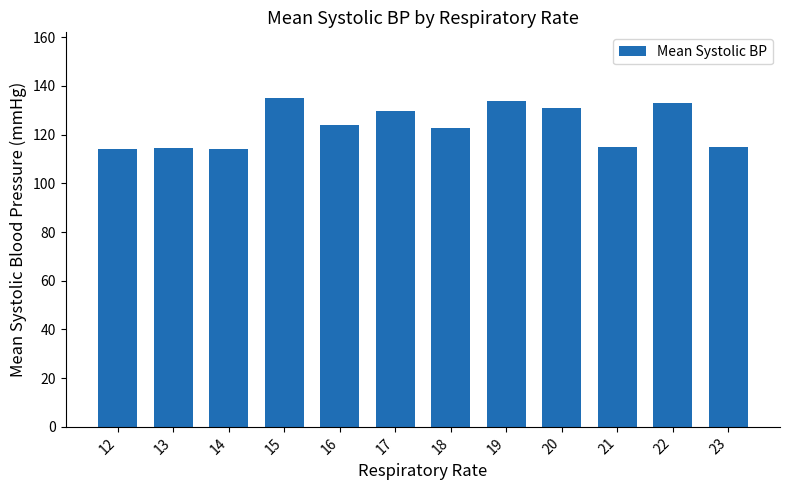

How many bars are there in total?

12